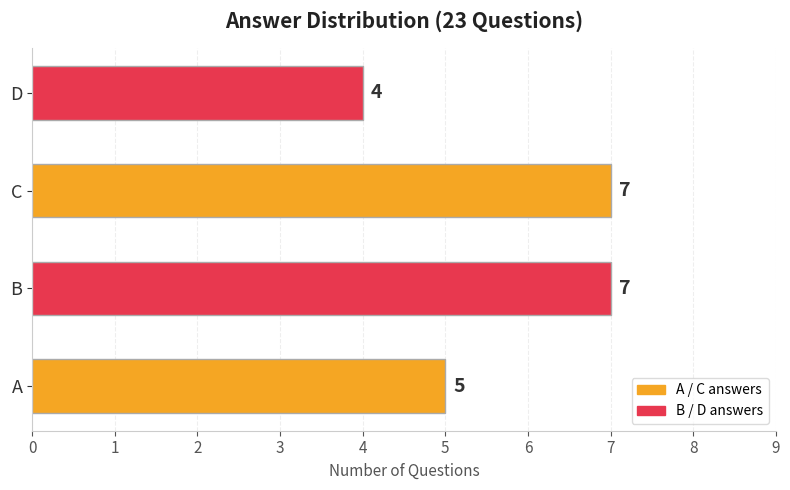

Count the values in the range 5 to 7.

3